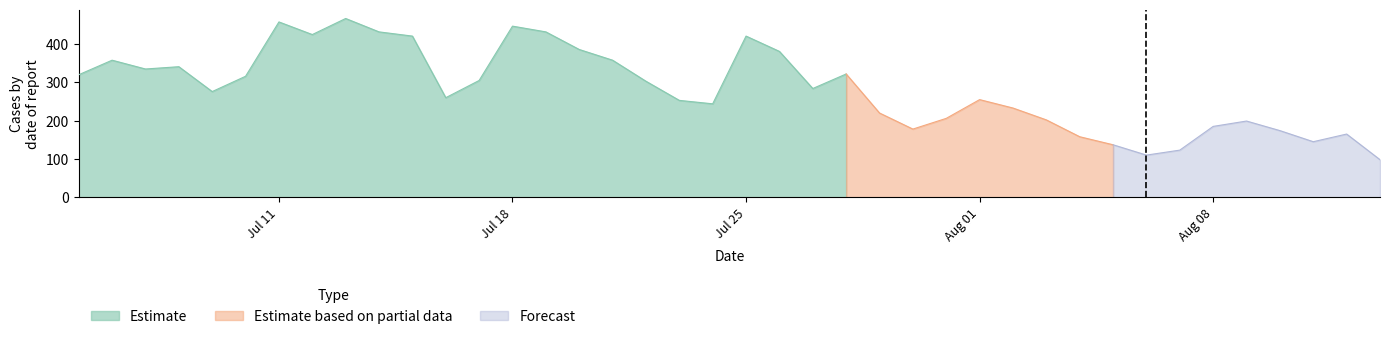

What is the sum of all values?

11333